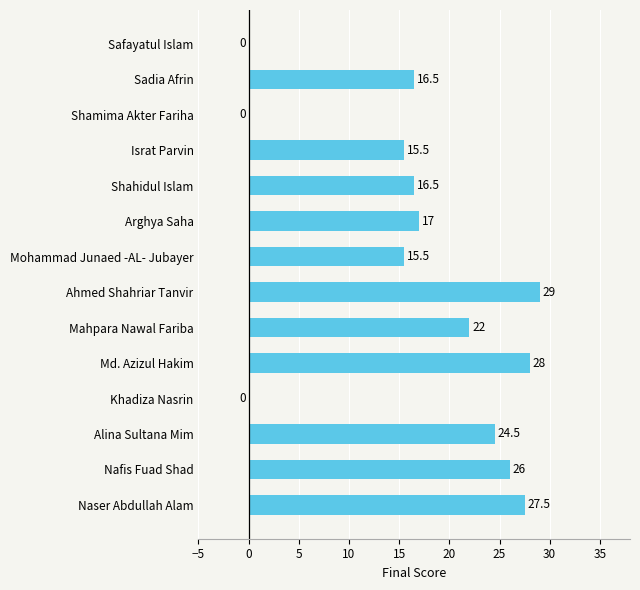

Between Mohammad Junaed -AL- Jubayer and Khadiza Nasrin, which is larger?

Mohammad Junaed -AL- Jubayer